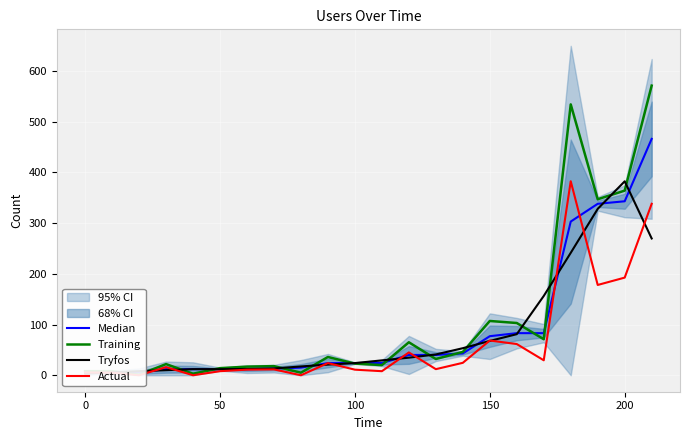

Reading left to right, extract all data points from this chart.

Median: 5.0	6.0	6.0	12.0	12.0	12.0	12.0	13.0	15.0	24.0	24.0	24.0	40.0	40.0	43.0	77.0	83.0	83.0	303.0	338.0	343.0	466.0
Training: 8.0	8.0	1.0	22.0	3.0	14.0	17.0	18.0	5.0	36.0	23.0	20.0	65.0	32.0	46.0	107.0	103.0	71.0	534.0	347.0	364.0	571.0
Tryfos: 3.7	5.7	8.0	10.0	12.0	12.0	12.3	13.3	17.3	21.0	24.0	29.3	34.7	41.0	53.3	67.7	81.0	156.3	241.3	328.0	382.3	269.7
Actual: 5.5	5.0	0.0	16.0	0.0	8.0	11.0	11.5	0.0	24.0	11.0	8.0	45.0	12.0	24.5	68.5	61.5	29.5	382.5	178.0	192.5	338.0